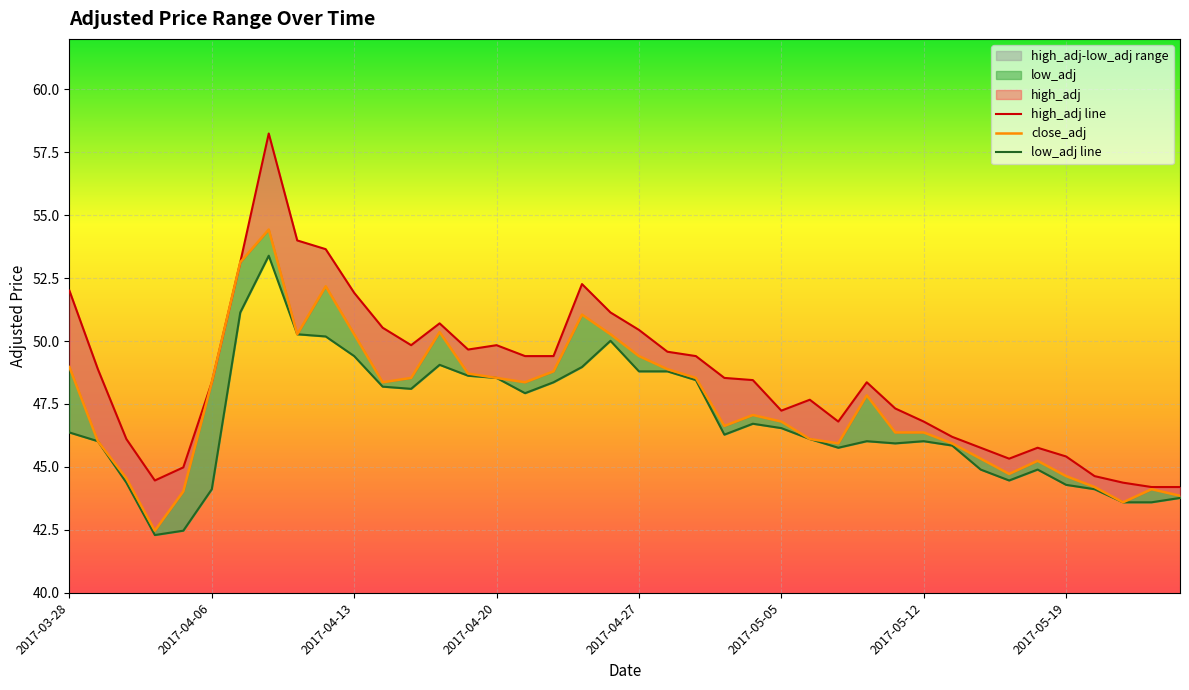

What is the sum of the close_adj values at 12 and 22?

97.1